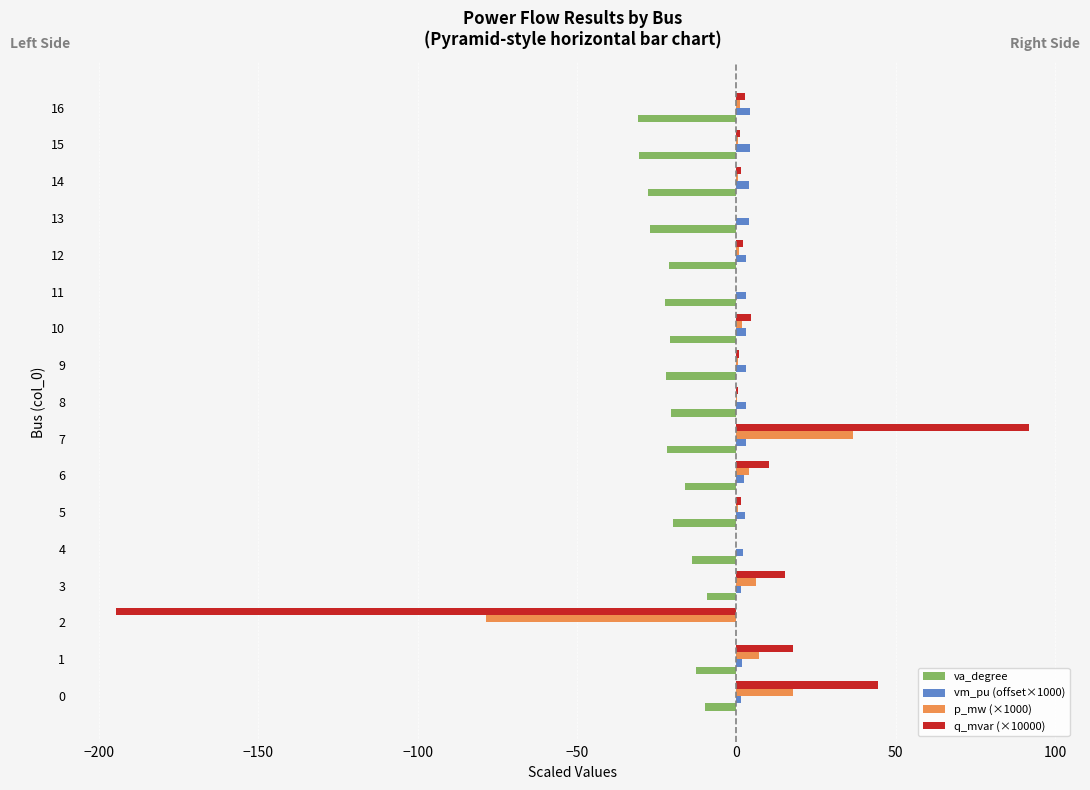

Is the value of va_degree at 16 greater than the value of p_mw (×1000) at 10?

No